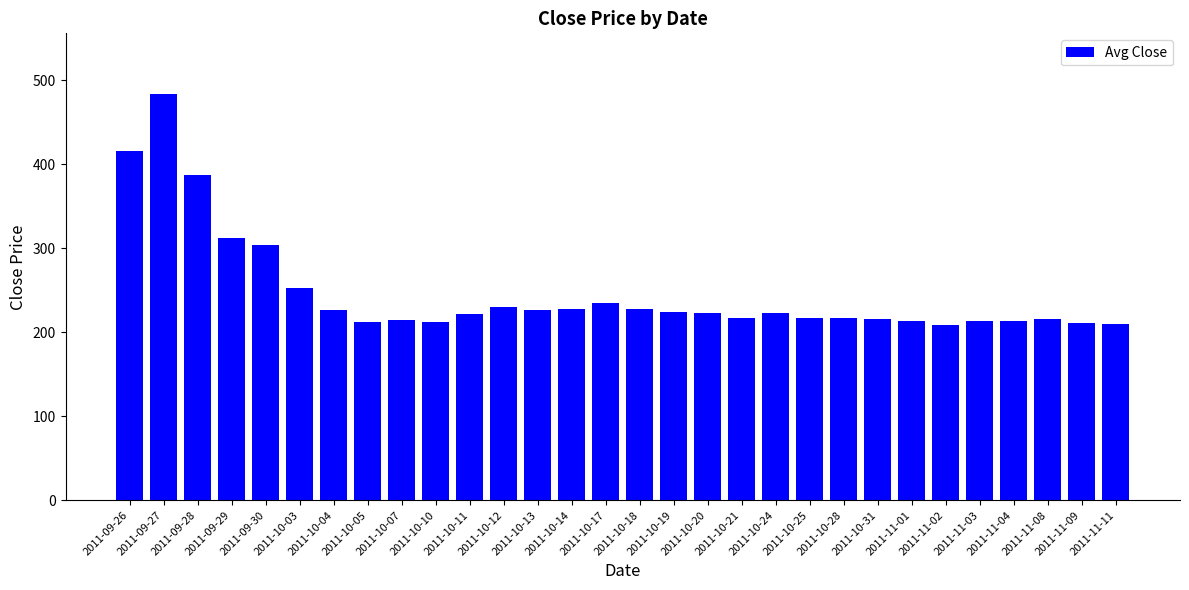

What is the difference between the second highest and second lowest values?

206.2